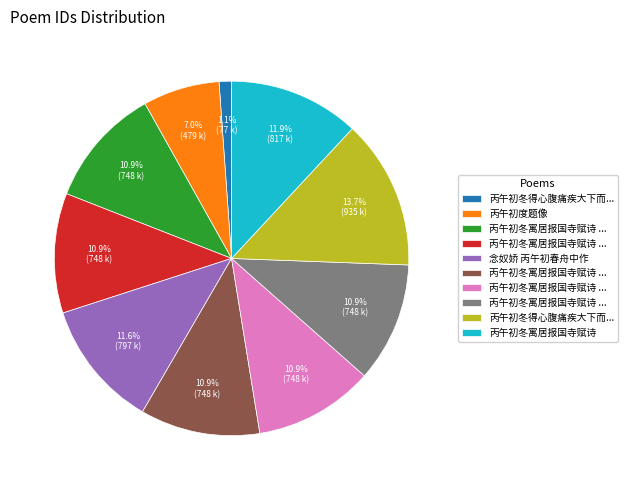

Is there any slice that represents more than half of the pie?

No